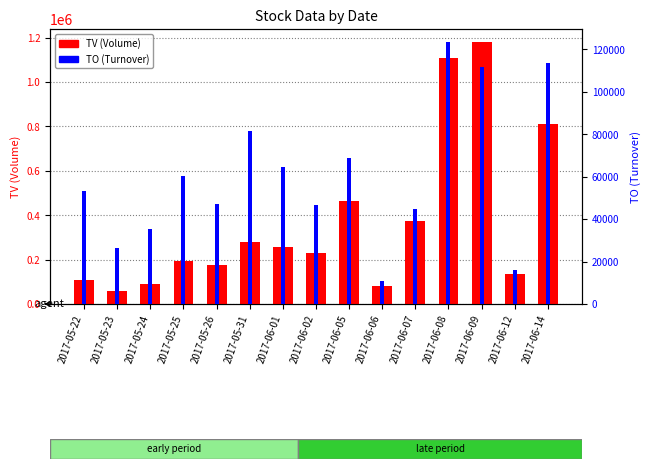

Count the number of data series in this chart.

2